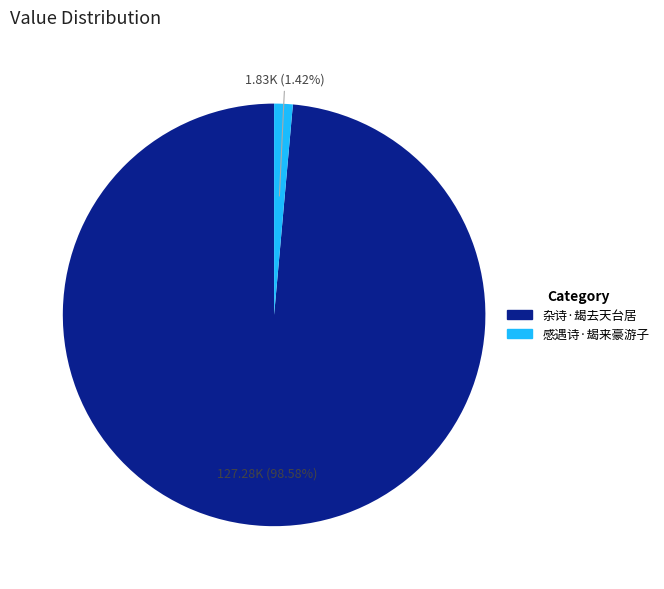

Which slice represents more than half of the pie?

杂诗·朅去天台居